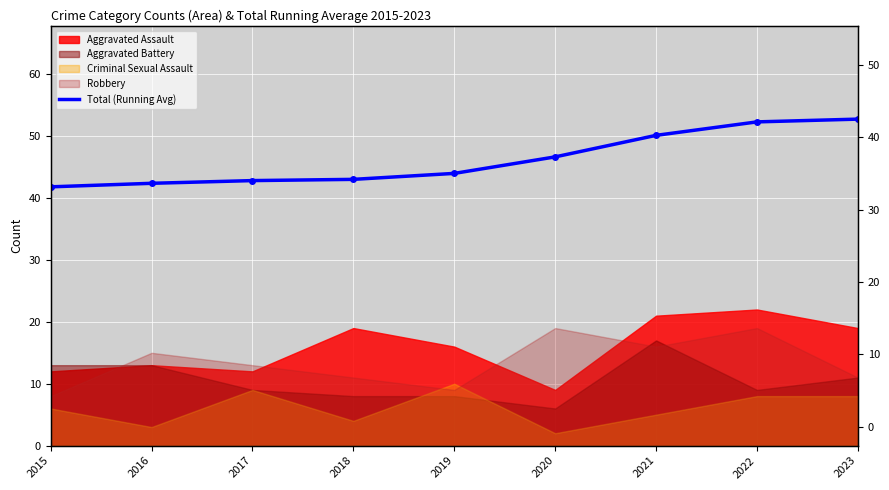

Between 2020 and 2022, which is larger?

2022